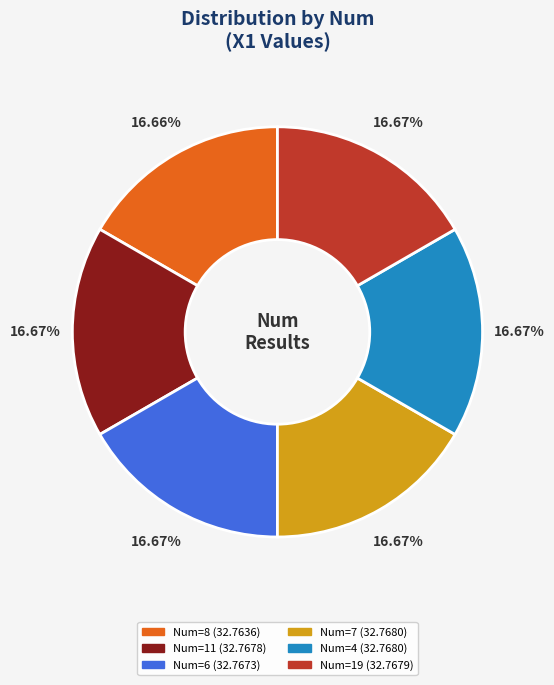

Does any single category account for the majority?

No